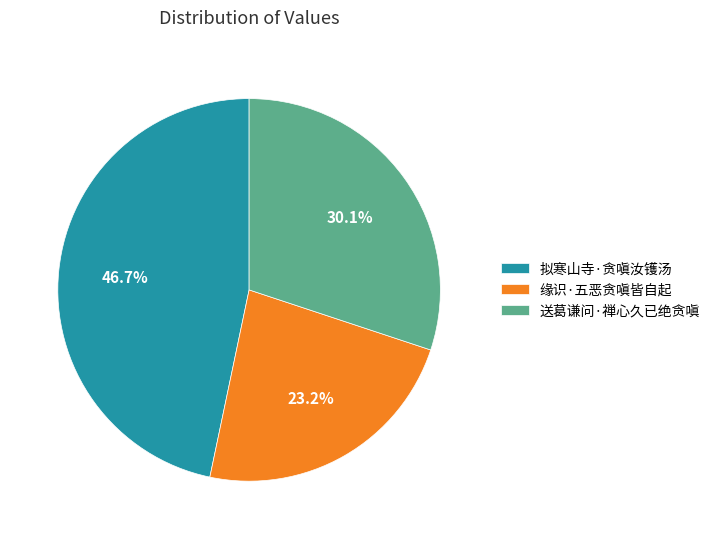

Rank the categories by value from lowest to highest.

缘识·五恶贪嗔皆自起, 送葛谦问·禅心久已绝贪嗔, 拟寒山寺·贪嗔汝镬汤